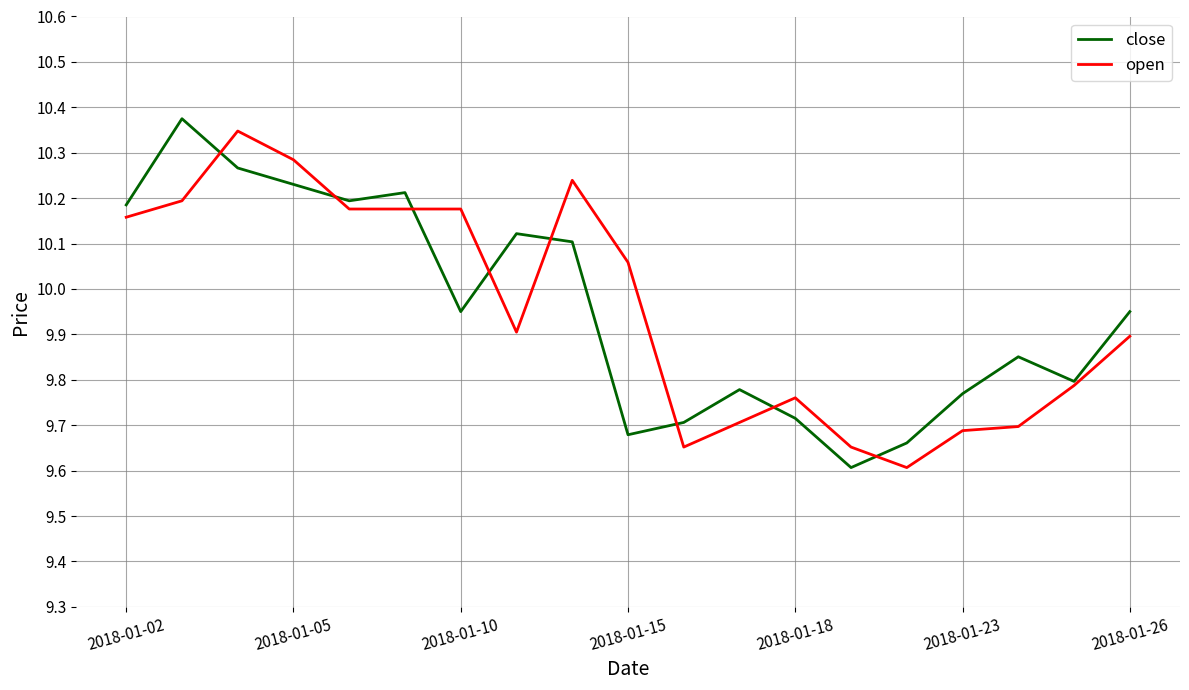

Which series has the widest spread of values?

close